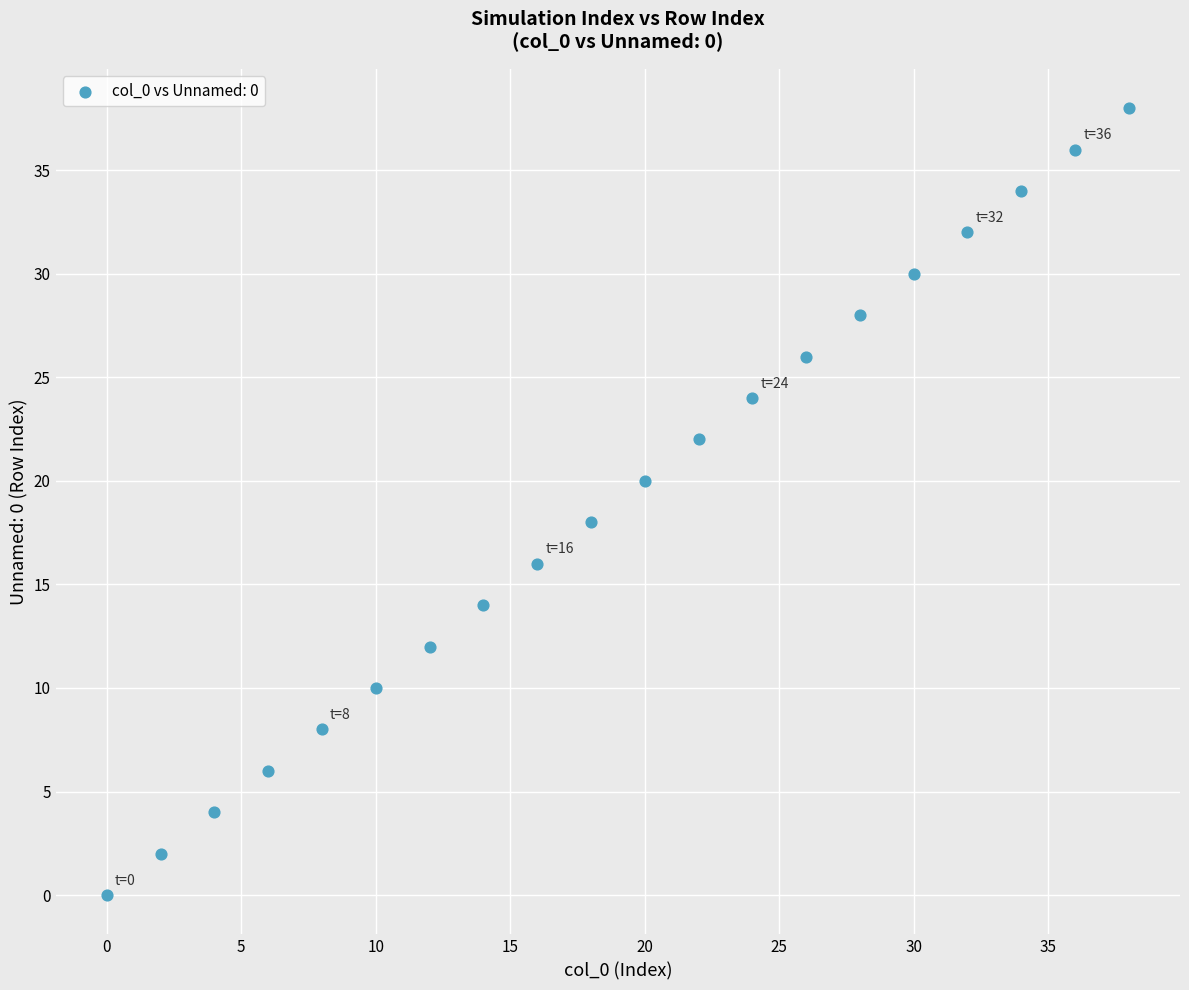

What is the range of X values (max minus min)?

38